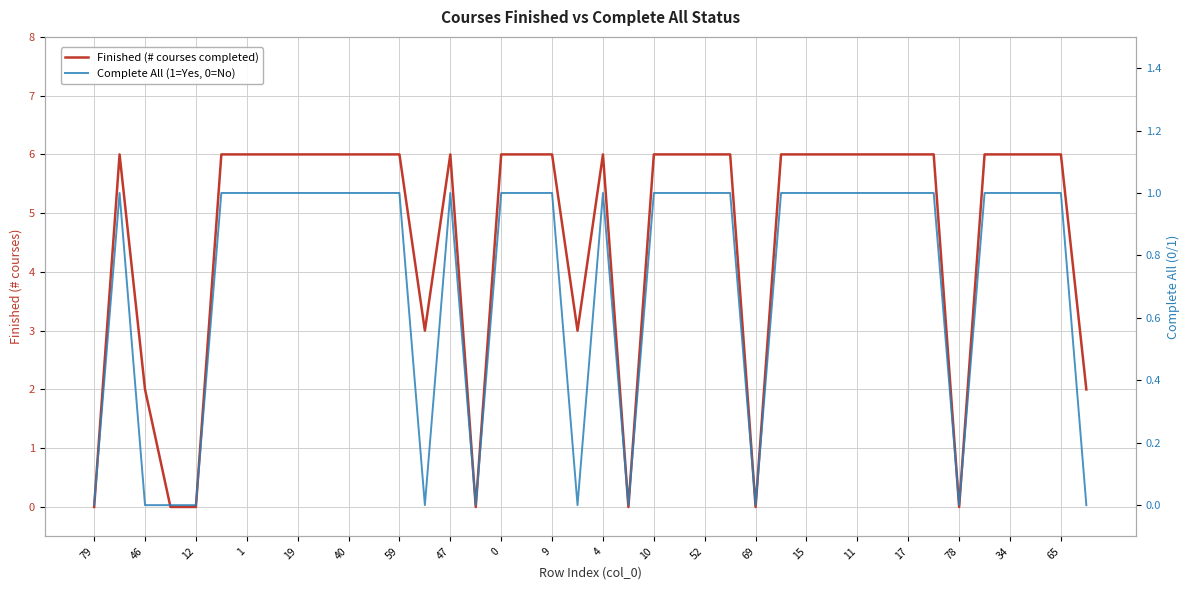

True or false: Finished (# courses completed) and Complete All (1=Yes, 0=No) cross at least once.

False